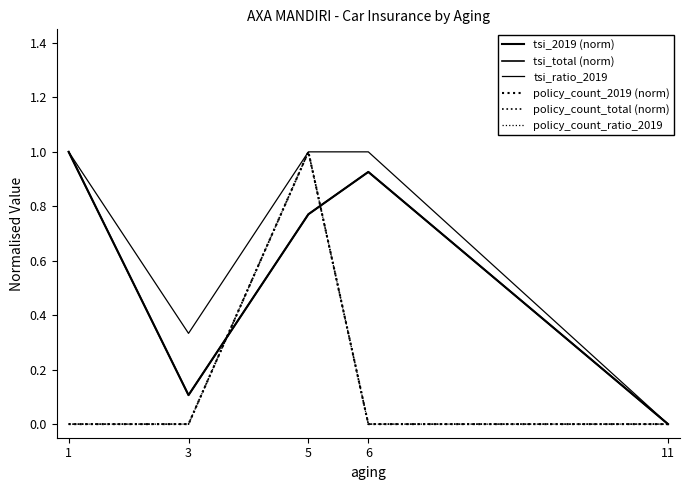

Where is the first local minimum for tsi_total (norm)?

3